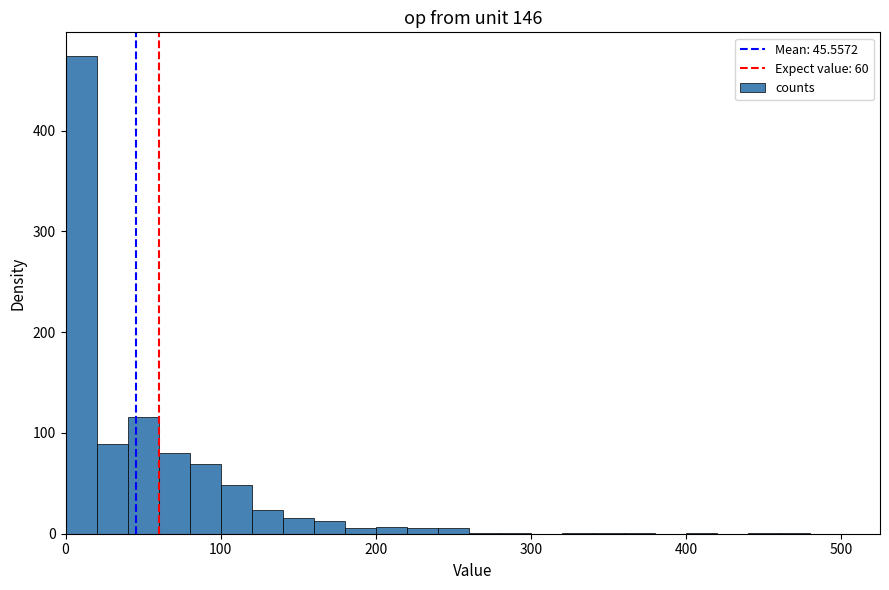

Around what value on the x-axis is the tallest bar? Give the approximate position of its centre, as read against the axis.

10